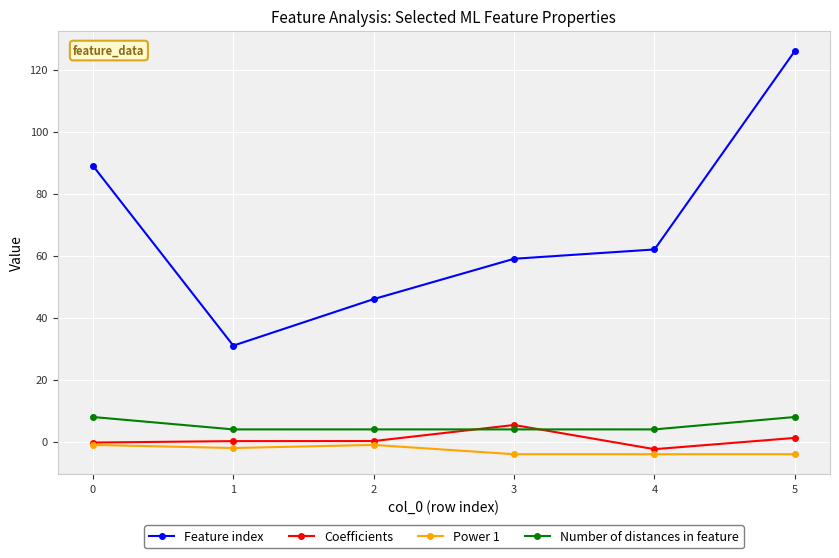

The value of Power 1 at 3 is -4.0. True or false?

True